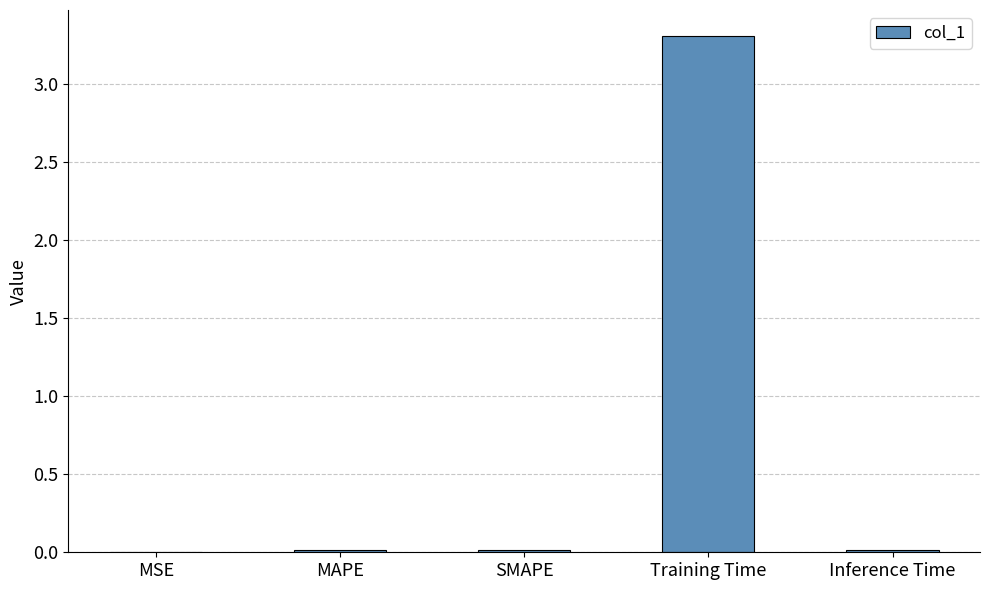

What is the sum of all values?

3.4